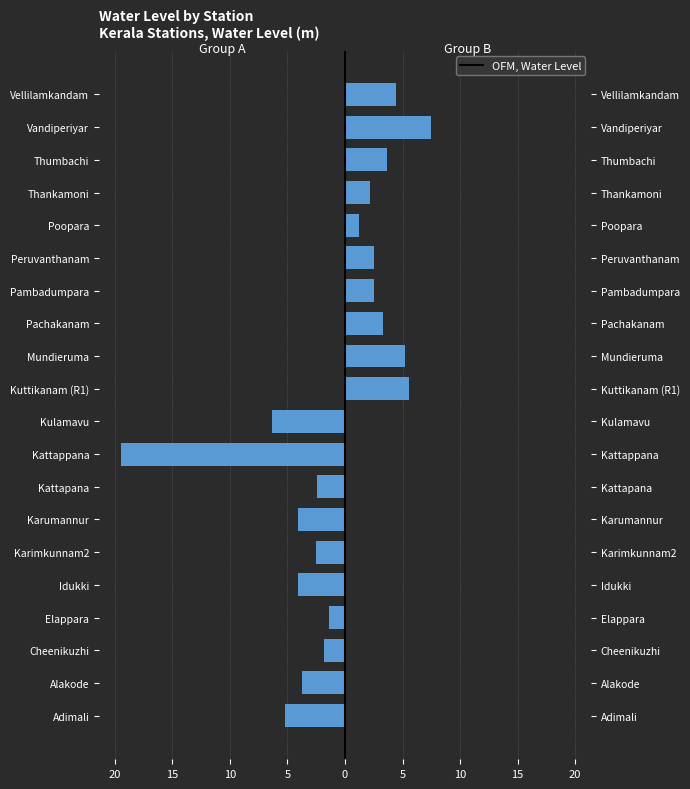

What is the average value of the Right Stations series?

3.8